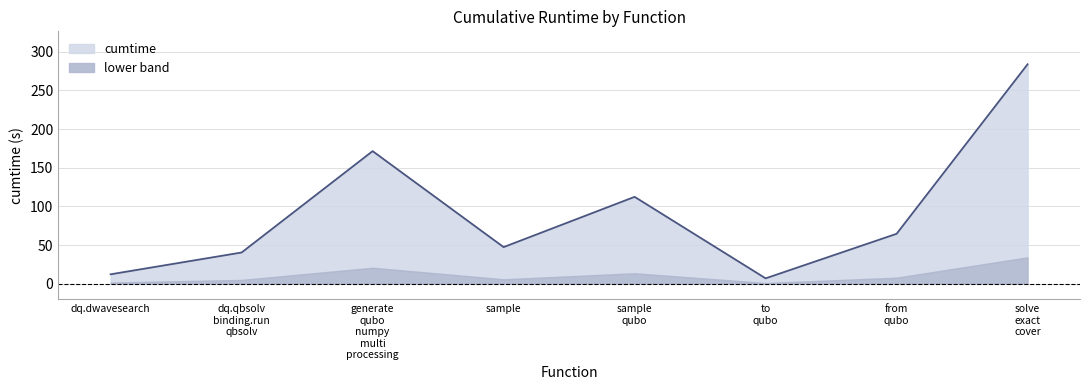

What is the highest value of the lower band series?

34.0